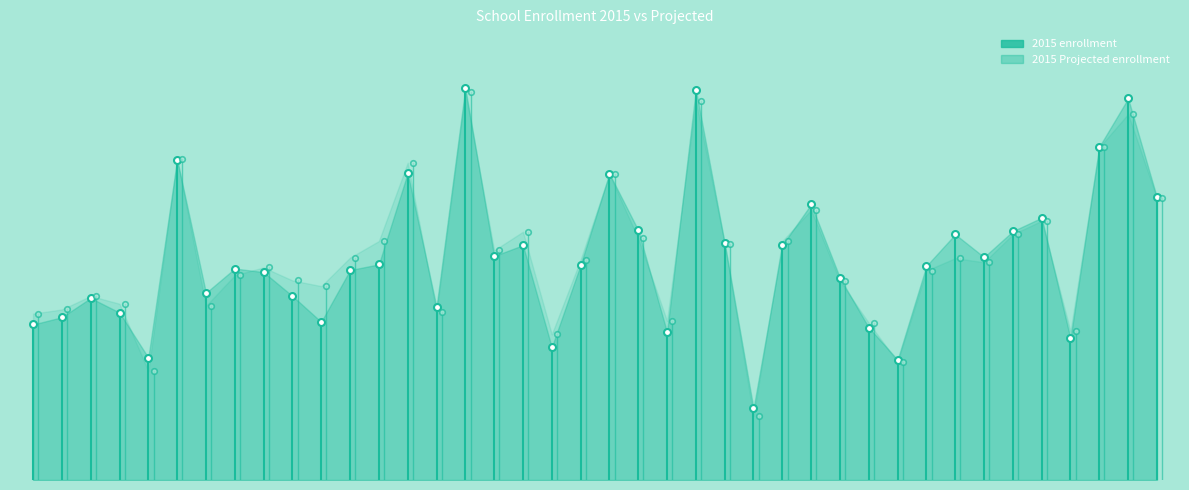

Reading right to left, list all the values displayed in this chart.

2015 enrollment: 545	736	643	273	506	480	430	474	413	232	294	390	532	453	138	457	753	285	482	591	415	256	453	432	756	334	592	416	405	305	355	401	408	361	618	236	323	351	314	300
2015 Projected enrollment: 544	706	642	287	500	474	420	428	404	228	303	384	521	461	124	456	732	307	466	590	425	281	479	443	748	324	612	461	429	374	385	410	395	336	620	210	340	355	329	321